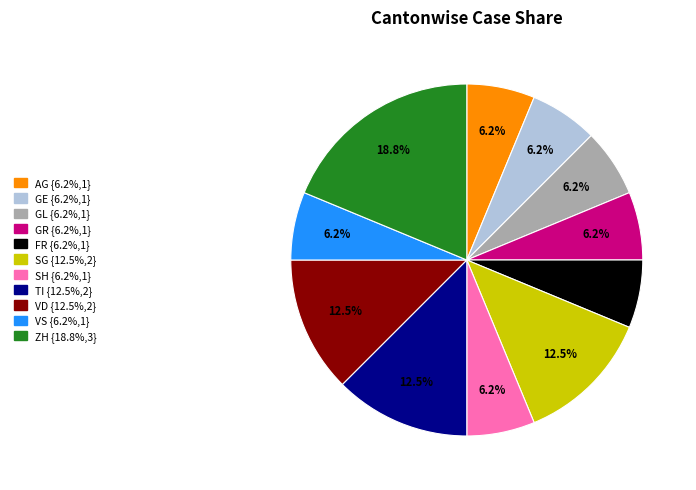

Does any single category account for the majority?

No